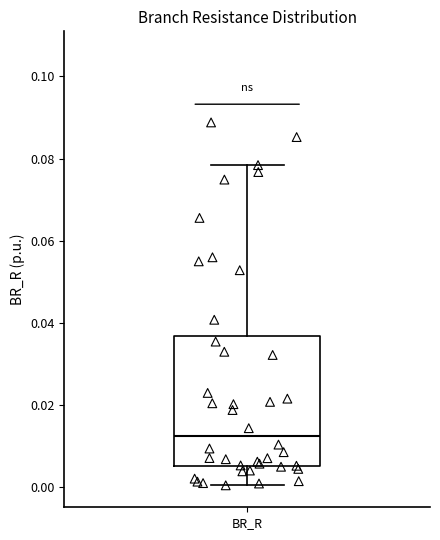

Transcribe this box plot: give where the median line is, the range the box spans, and where the two whiskers end, as read against the y-axis. The values are not printed on the chart, so give them approximately, as read against the axis.

median 0.012, box 0.006 to 0.036, whiskers 0.000 to 0.078